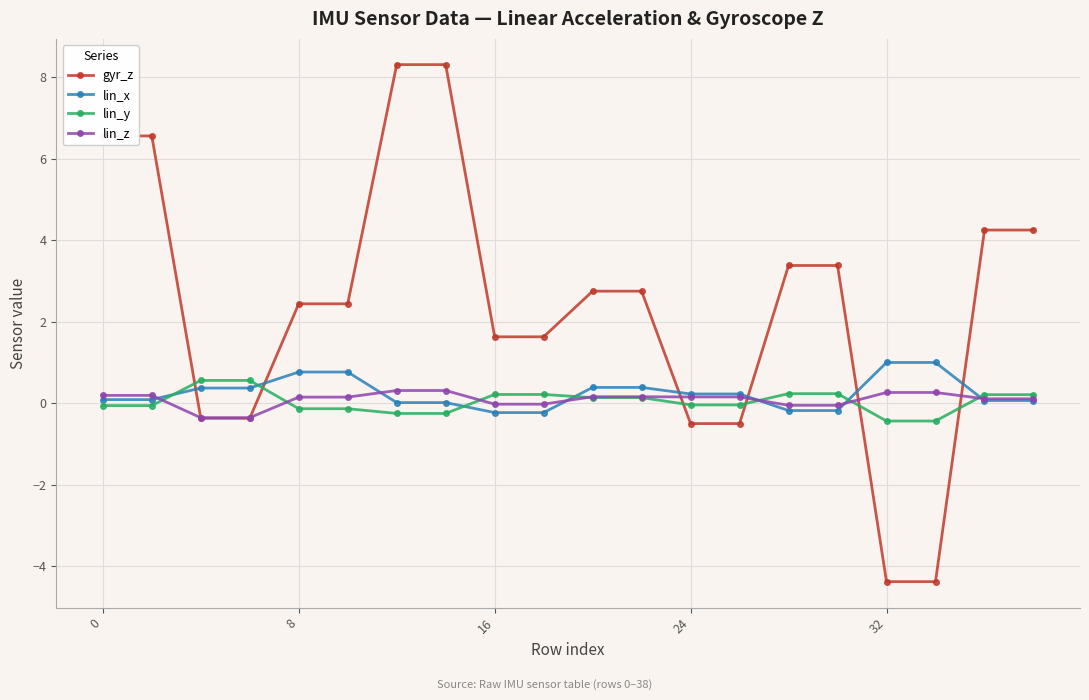

Which series has the largest total across all categories?

gyr_z